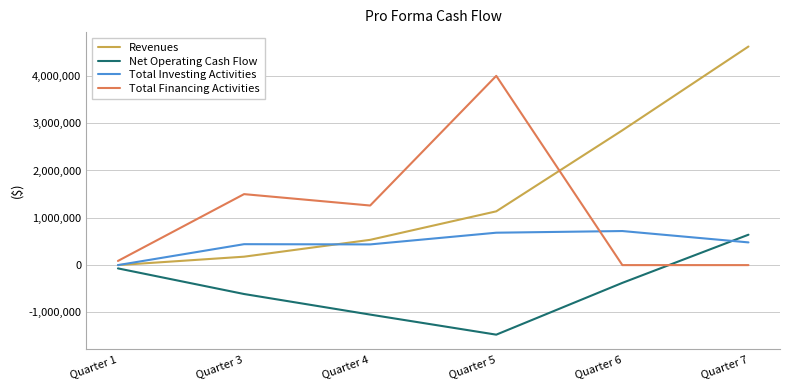

Is the value of Total Financing Activities at Quarter 6 greater than the value of Revenues at Quarter 7?

No